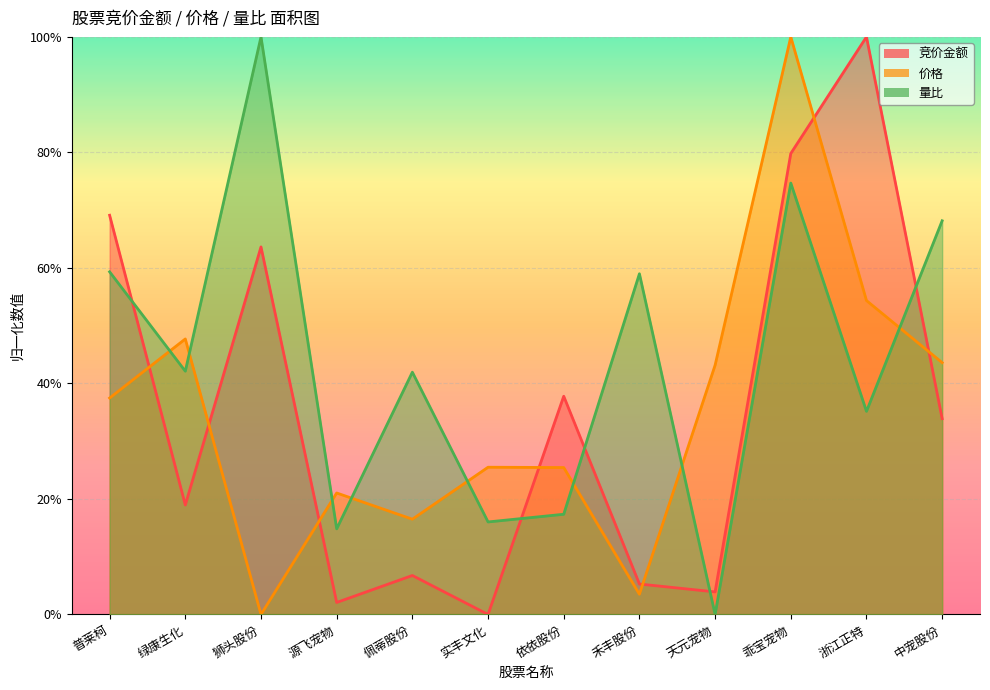

Between which two adjacent categories do 价格 and 量比 first intersect?

普莱柯 and 绿康生化